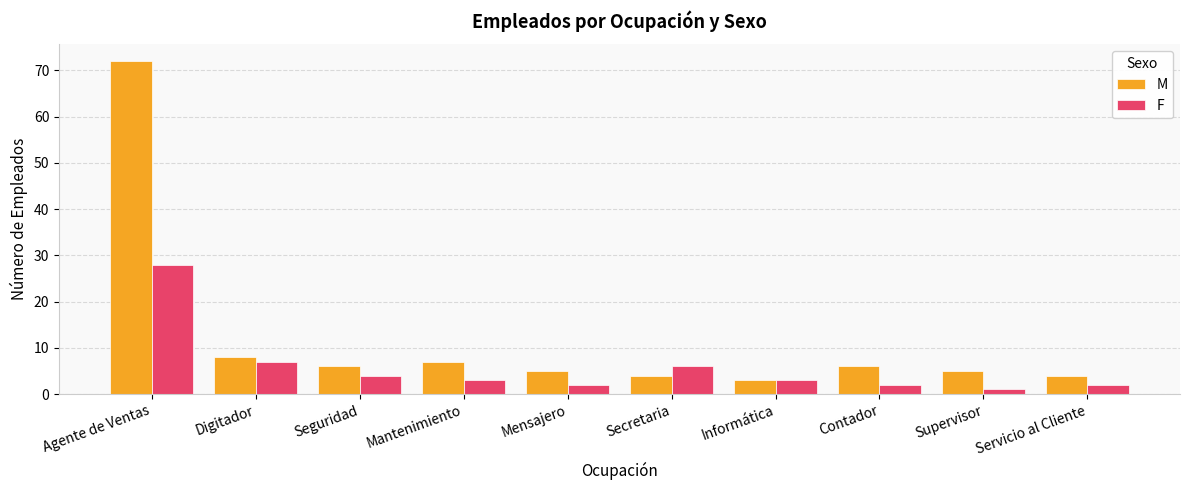

How many groups of bars are there?

10